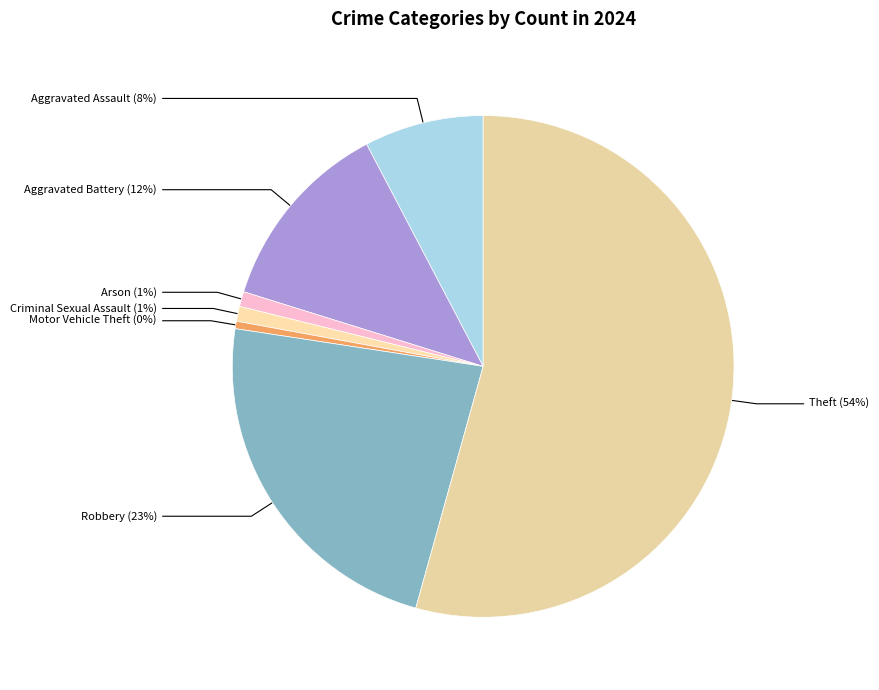

Is the sum of Criminal Sexual Assault and Arson greater than half?

No